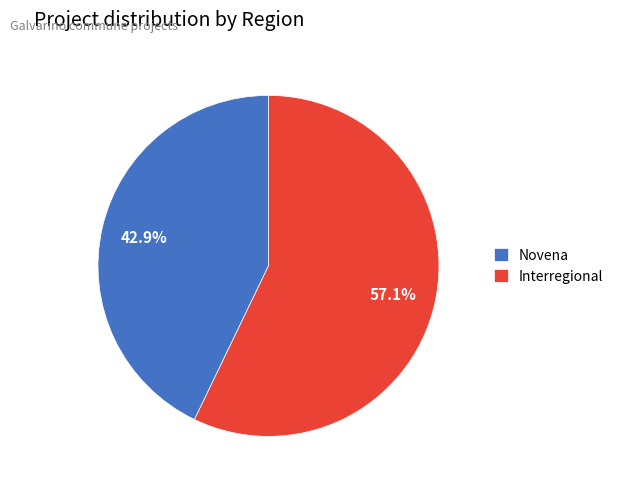

How many slices are in this pie chart?

2